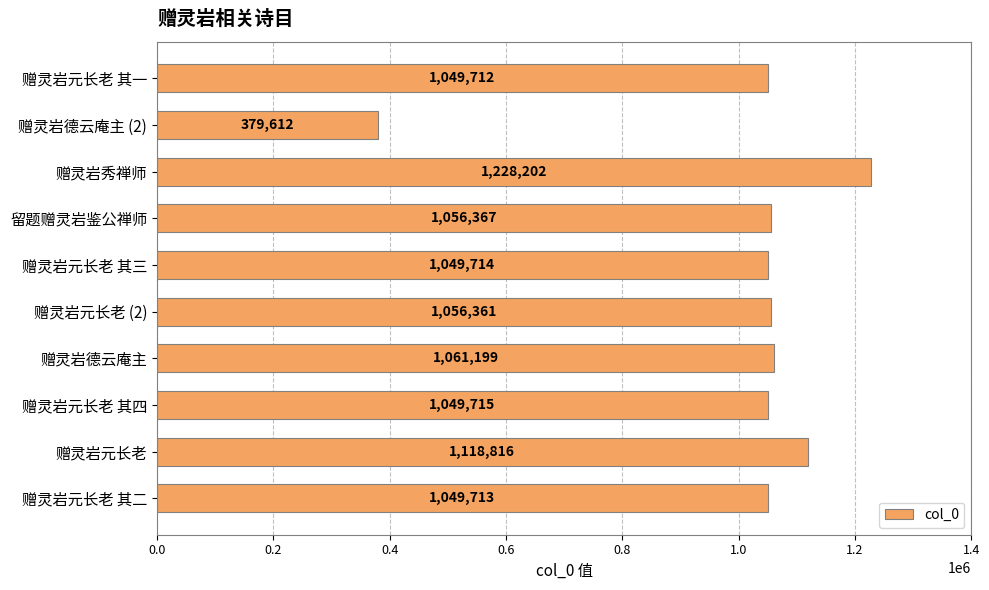

What is the difference between the second highest and minimum values?

739204